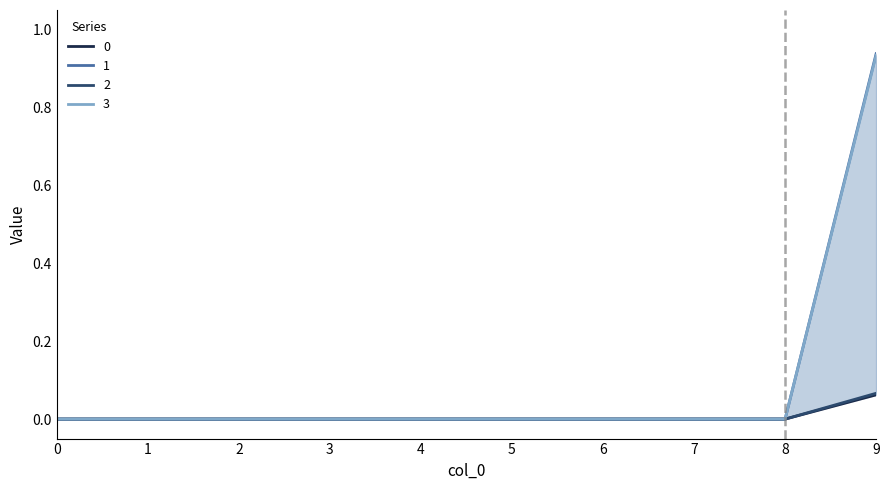

How many lines are shown in the chart?

4